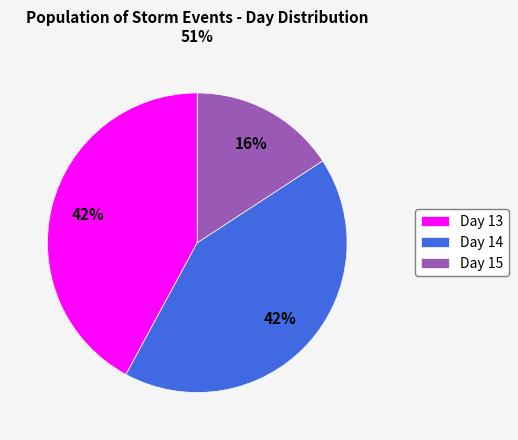

Which slice is the smallest?

Day 15